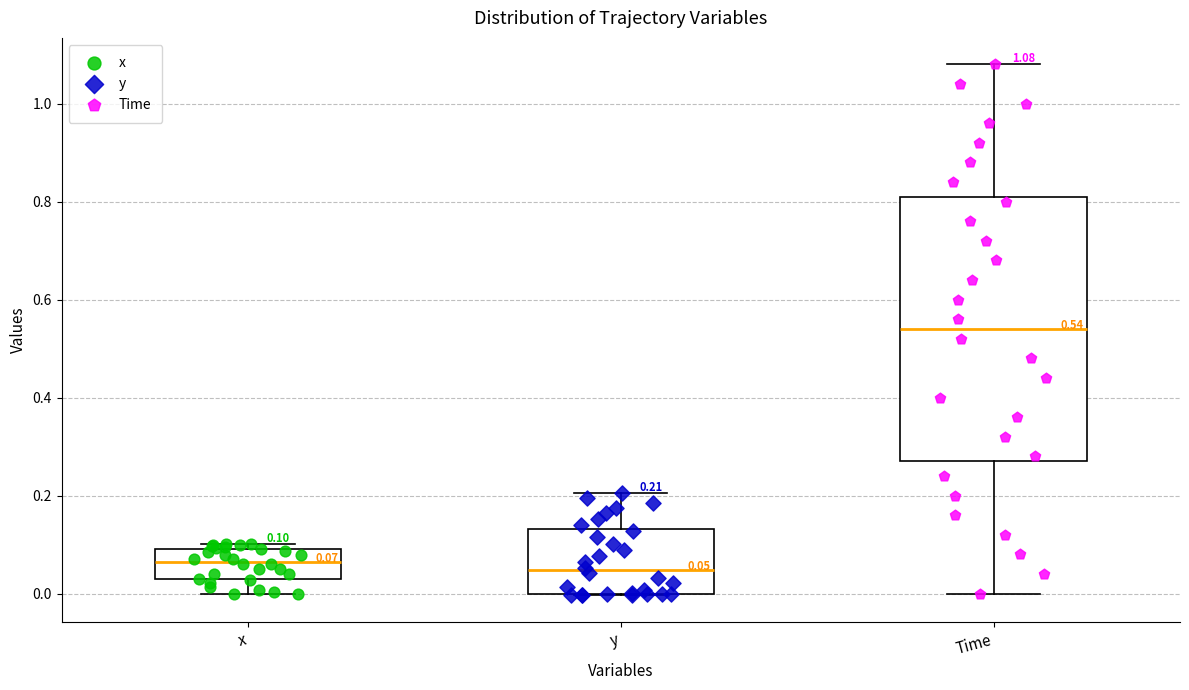

Comparing the boxes themselves (not the whiskers), which one is the tallest?

Time